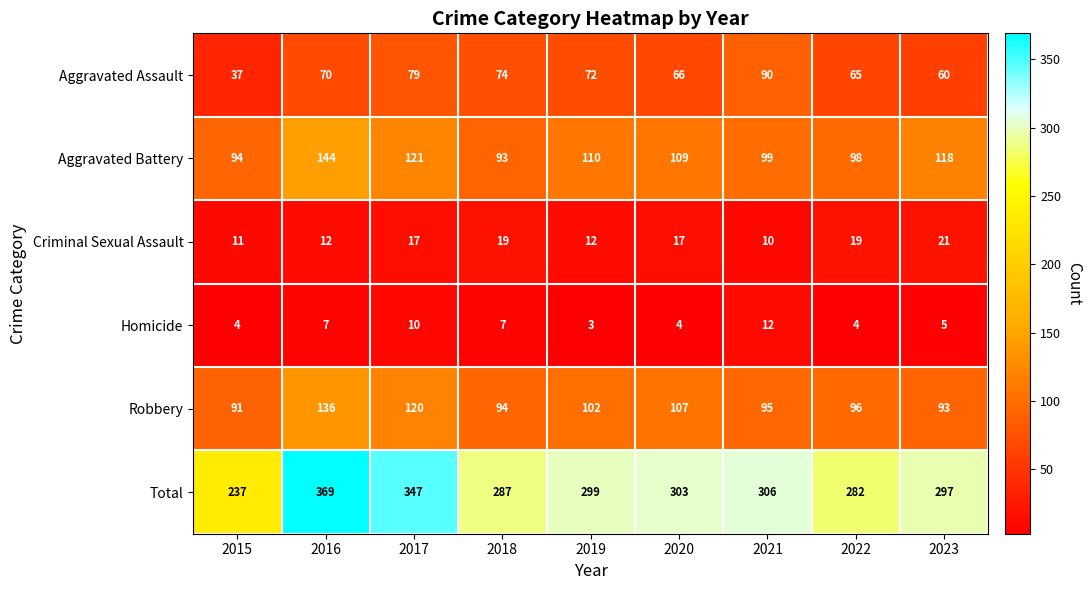

Which series has the widest spread of values?

Total